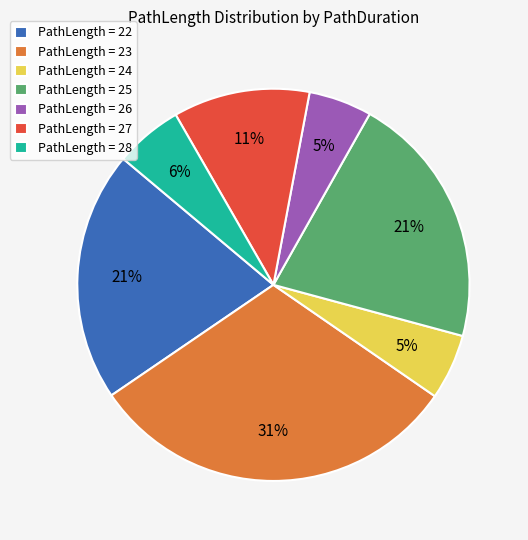

To the nearest percent, what is the difference between the largest and smallest slice percentages?

26%